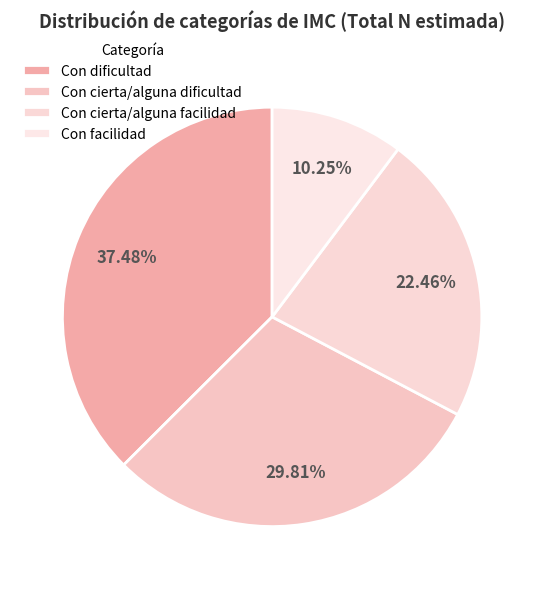

Is it true that Con facilidad is 10% of the pie?

True